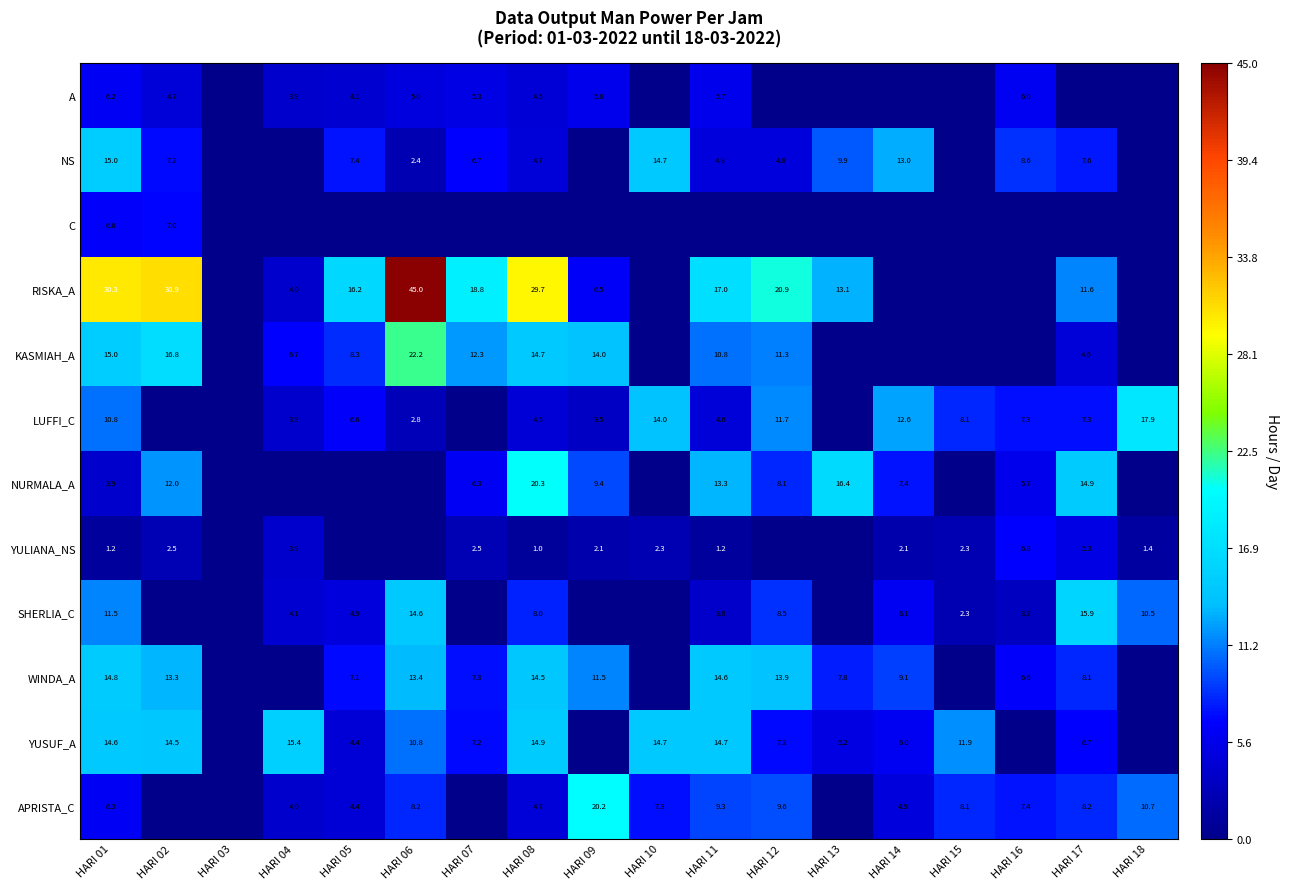

The YUSUF_A series shows 5.9 at HARI 05. True or false?

False